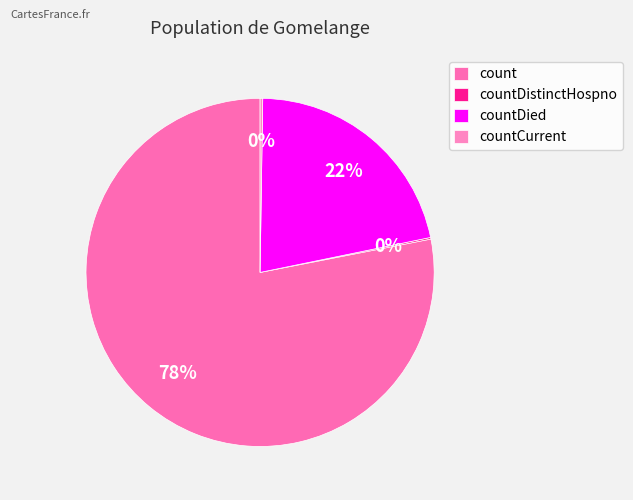

Which category has the biggest portion of the pie?

count